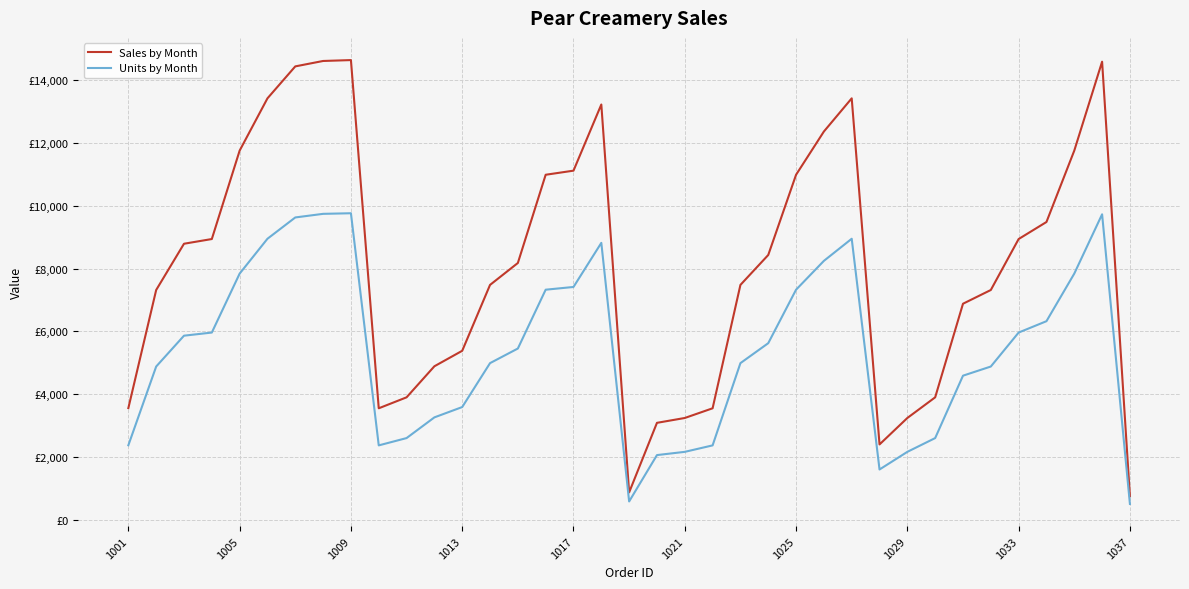

What are all the series names shown in the legend?

Sales by Month, Units by Month